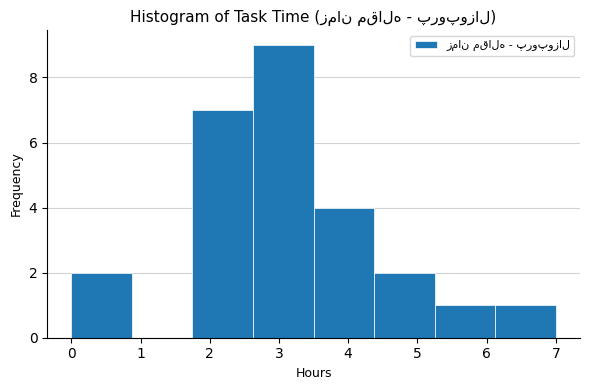

What is the height of the bar covering 4.4 to 5.3 on the x-axis? Neither the bar edges nor the heights are printed on the chart, so give them approximately, as read against the axes.

2